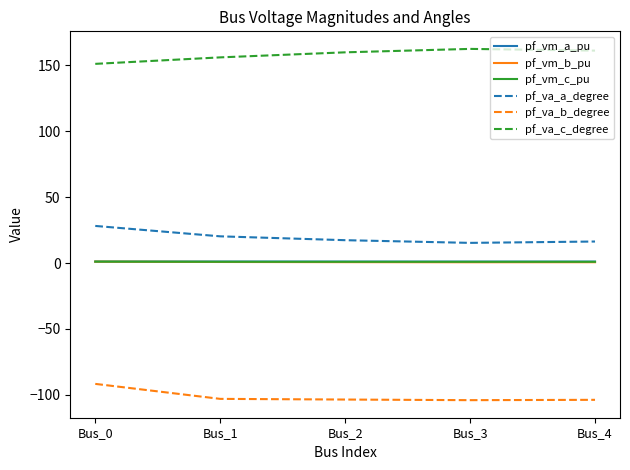

True or false: pf_vm_c_pu and pf_va_b_degree cross at least once.

False